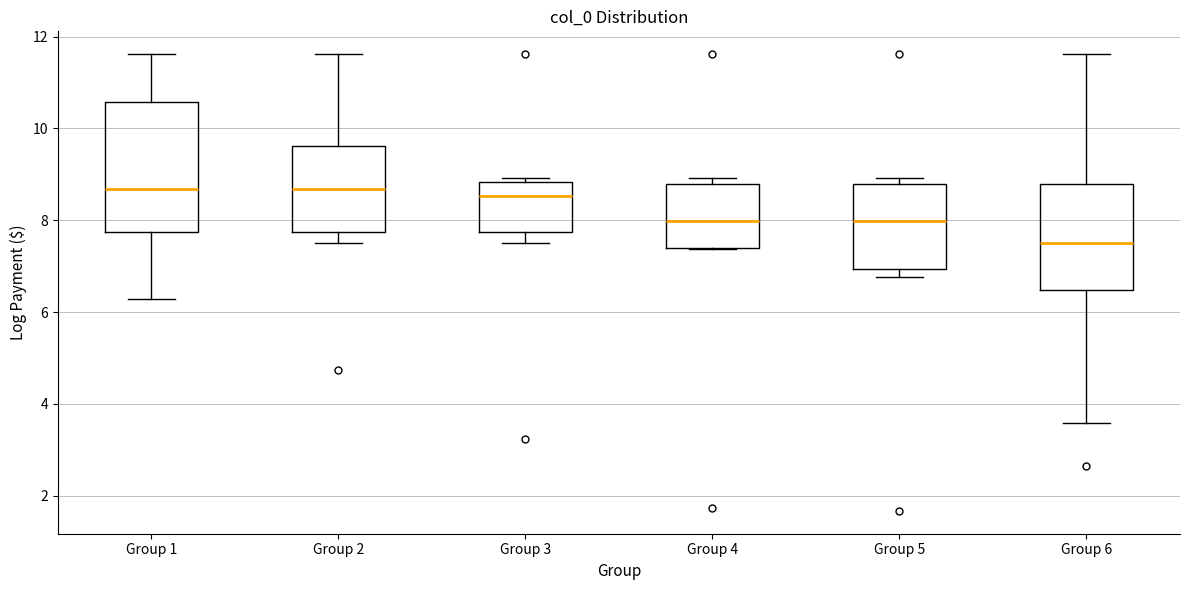

Where does the median line of the box for Group 6 sit on the y-axis? The values are not printed on the chart, so give them approximately, as read against the axis.

7.6